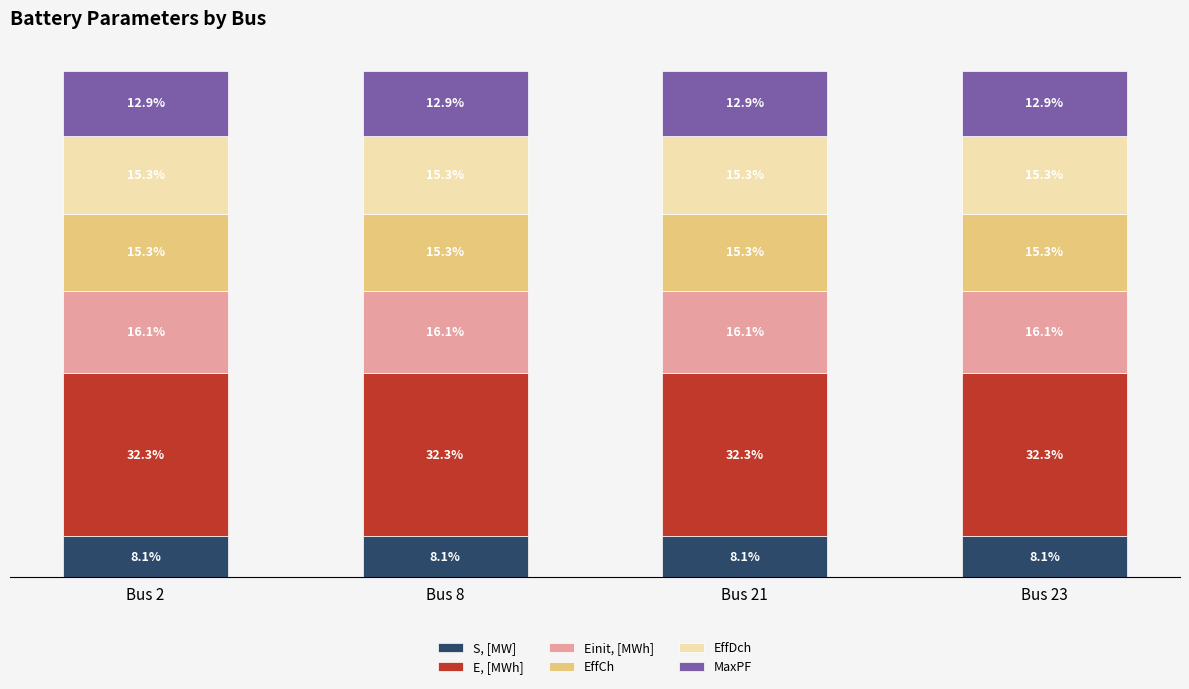

Rank the series by their maximum value, from lowest to highest.

S, [MW], MaxPF, EffCh, EffDch, Einit, [MWh], E, [MWh]